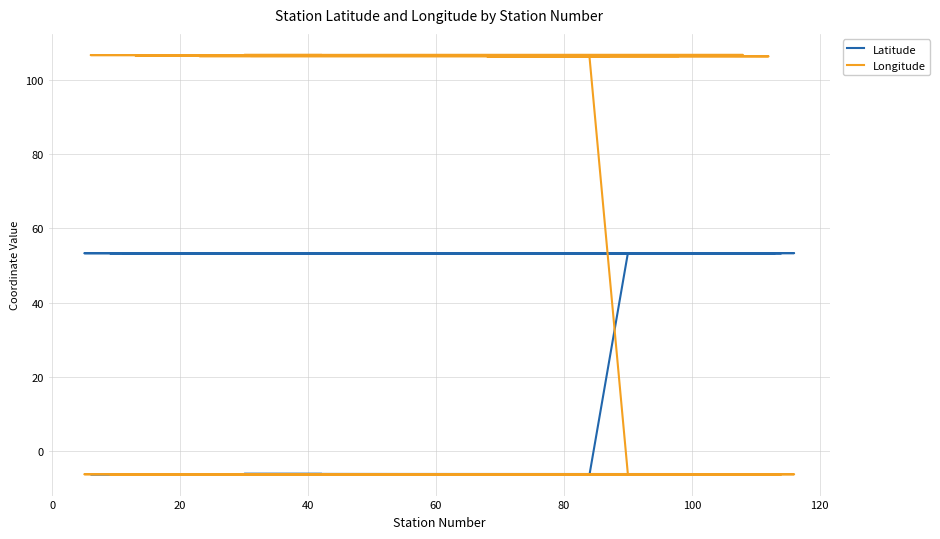

Reading left to right, extract all data points from this chart.

Latitude: -6.1	-6.2	-6.2	-6.2	-6.2	-6.3	-6.3	-6.3	-6.3	-6.3	-6.3	-6.3	-6.3	-6.4	-6.3	-6.3	-6.3	-6.3	-6.3	-6.3	-6.4	-6.4	53.3	53.3	53.3	53.4	53.3	53.3	53.3	53.3	53.3	53.3	53.3	53.3	53.4	53.3	53.3	53.3	53.3	53.4
Longitude: 106.8	106.8	106.8	106.8	106.8	106.7	106.7	106.7	106.7	106.7	106.6	106.6	106.6	106.5	106.5	106.5	106.4	106.4	106.4	106.3	106.3	106.3	-6.2	-6.3	-6.3	-6.3	-6.2	-6.3	-6.2	-6.2	-6.2	-6.2	-6.3	-6.2	-6.3	-6.3	-6.2	-6.3	-6.3	-6.3